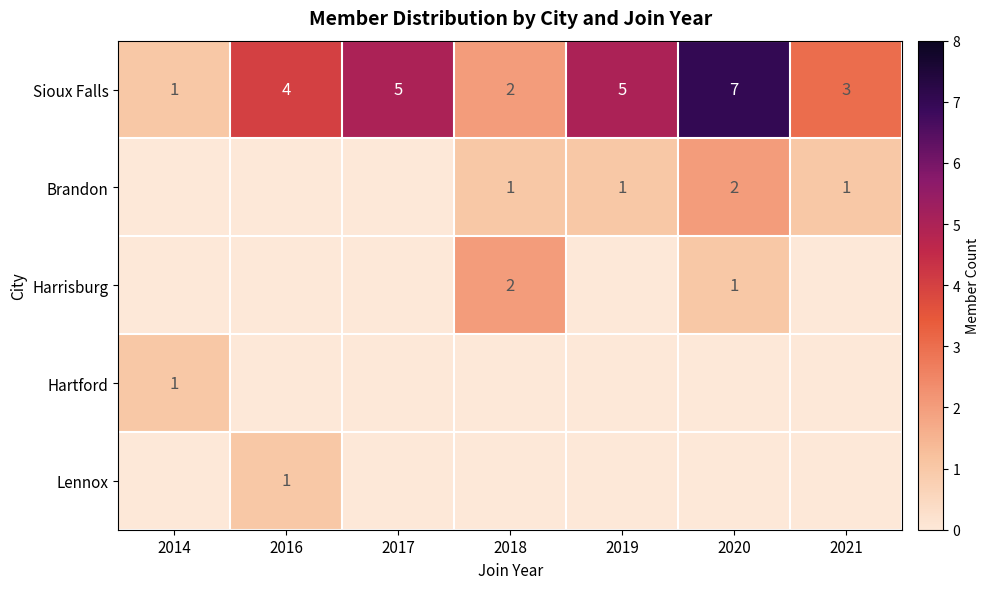

Which category has the highest value in the Sioux Falls series?

2020